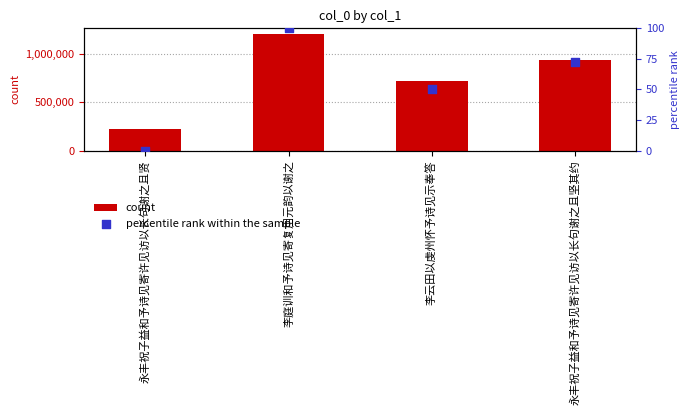

Which series has the largest Y range (max minus min)?

count